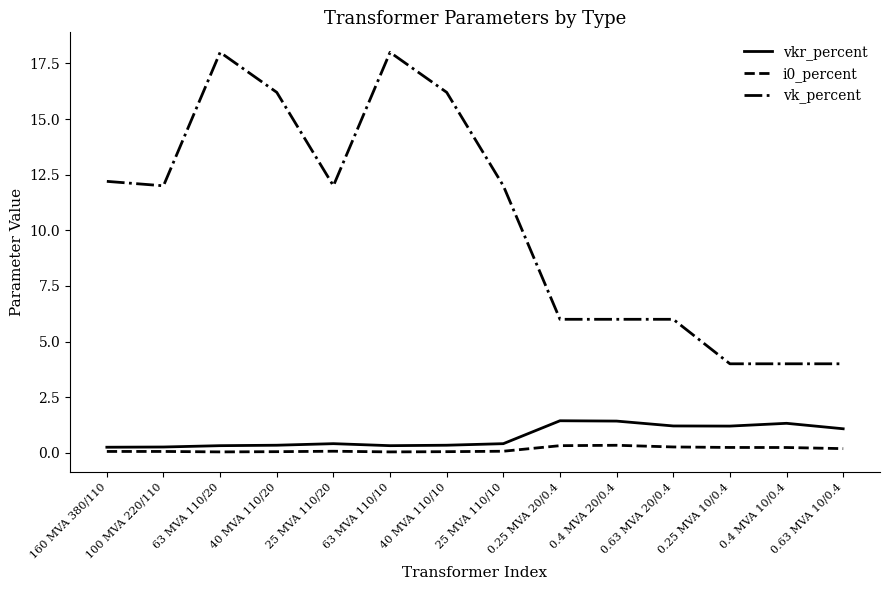

What is the difference between the maximum and second lowest values in the i0_percent series?

0.3